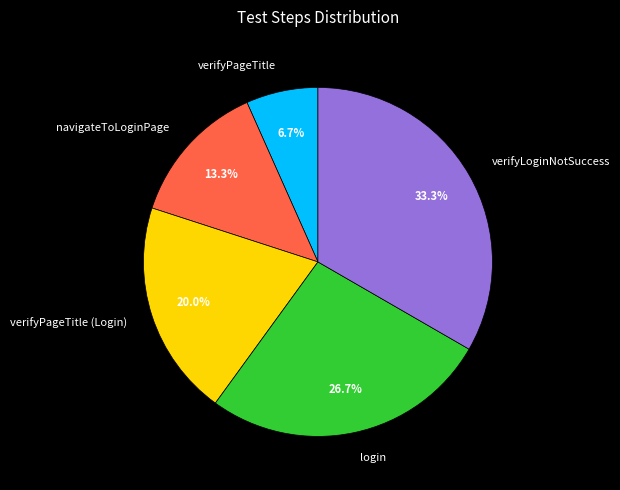

Approximately how many times larger is the value at login compared to verifyPageTitle?

4.0